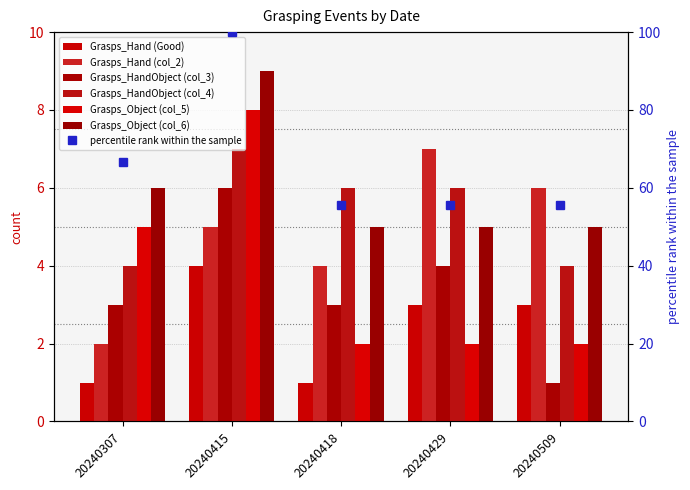

What is the difference between the maximum and minimum values in the Grasps_Object (col_5) series?

6